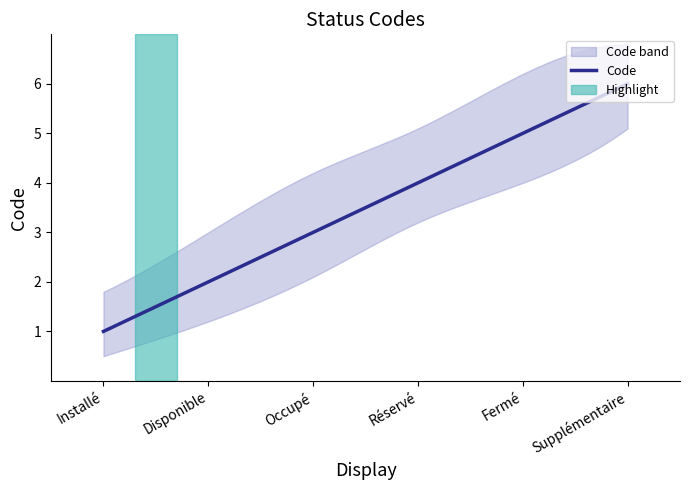

List the labels in order of value, largest first.

Supplémentaire, Fermé, Réservé, Occupé, Disponible, Installé